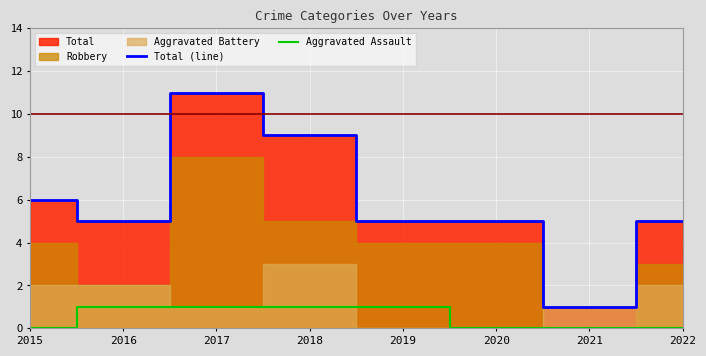

True or false: Aggravated Assault has more than 0 points higher than both neighbors.

False